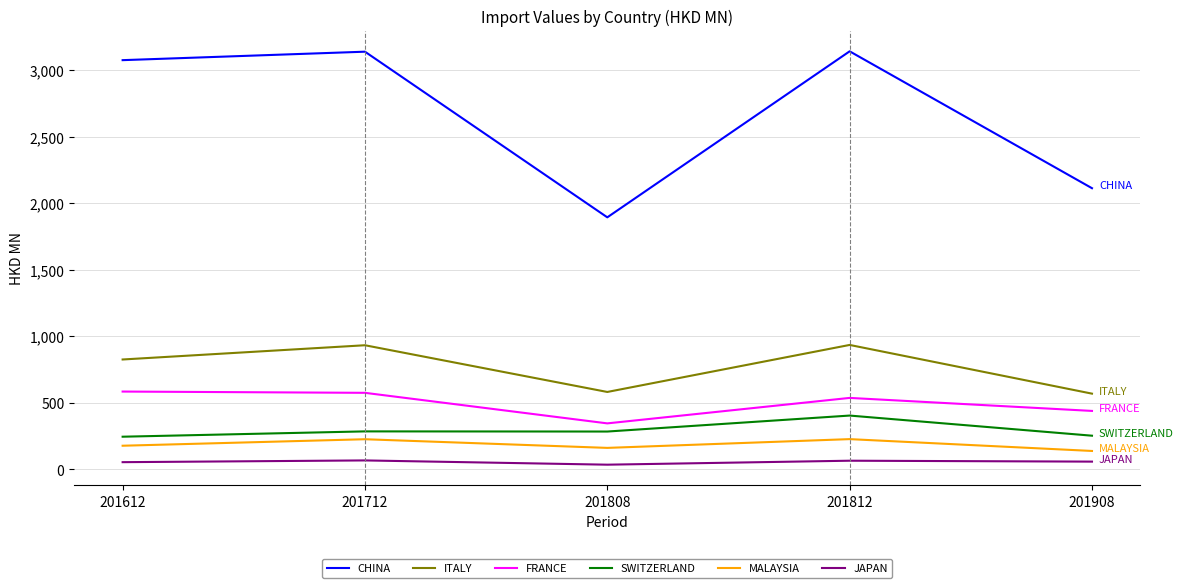

Does the chart have visible grid lines?

Yes